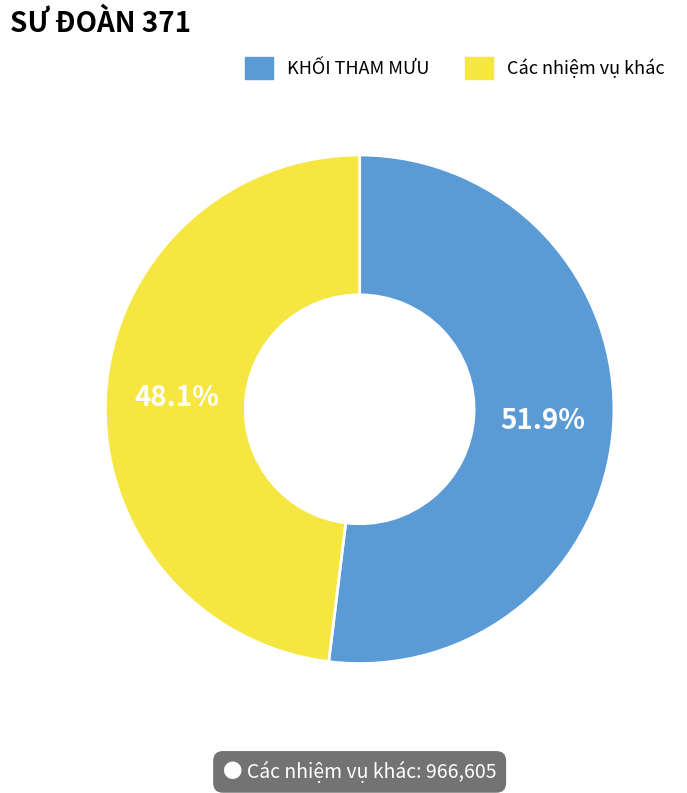

What portion of the pie excludes KHỐI THAM MƯU?

48.1%